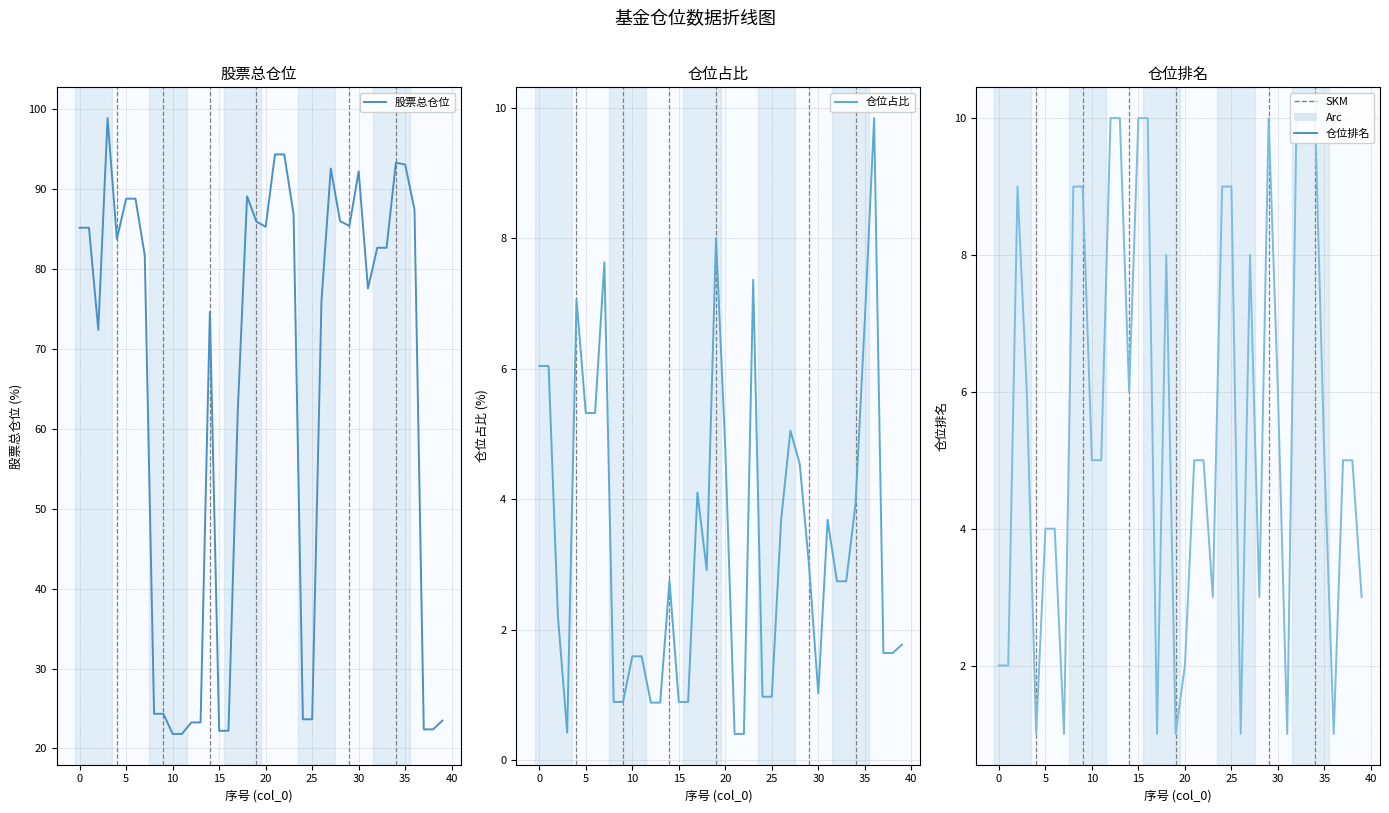

Reading left to right, list all the values displayed in this chart.

股票总仓位: 85.2	85.2	72.4	98.9	83.8	88.8	88.8	81.7	24.3	24.3	21.8	21.8	23.2	23.2	74.6	22.2	22.2	62.2	89.1	86.0	85.3	94.4	94.4	86.9	23.6	23.6	76.0	92.6	86.0	85.4	92.2	77.6	82.7	82.7	93.3	93.1	87.5	22.4	22.4	23.5
仓位占比: 6.0	6.0	2.2	0.4	7.1	5.3	5.3	7.6	0.9	0.9	1.6	1.6	0.9	0.9	2.8	0.9	0.9	4.1	2.9	8.0	4.8	0.4	0.4	7.4	1.0	1.0	3.7	5.0	4.5	3.0	1.0	3.7	2.7	2.7	3.9	6.7	9.8	1.6	1.6	1.8
仓位排名: 2.0	2.0	9.0	6.0	1.0	4.0	4.0	1.0	9.0	9.0	5.0	5.0	10.0	10.0	6.0	10.0	10.0	1.0	8.0	1.0	2.0	5.0	5.0	3.0	9.0	9.0	1.0	8.0	3.0	10.0	6.0	1.0	10.0	10.0	10.0	5.0	1.0	5.0	5.0	3.0